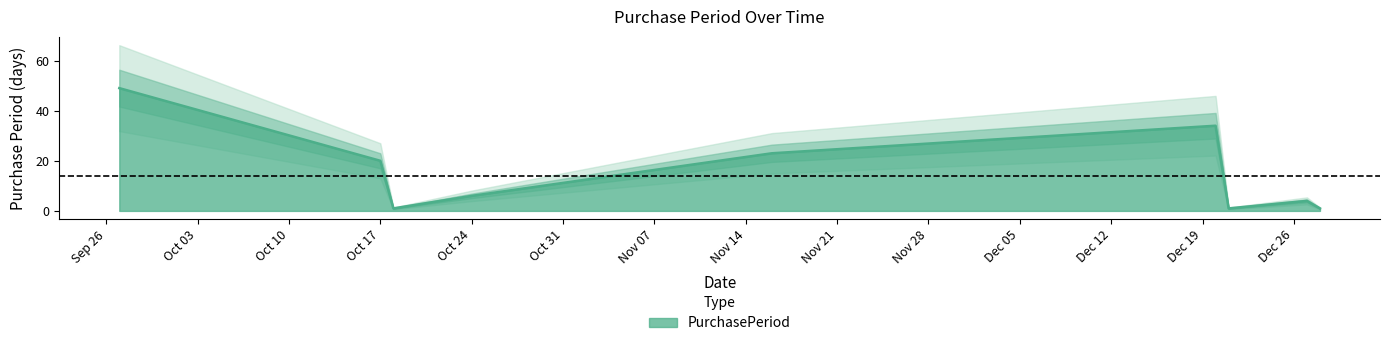

The value at 2016-12-21 is 2. True or false?

False